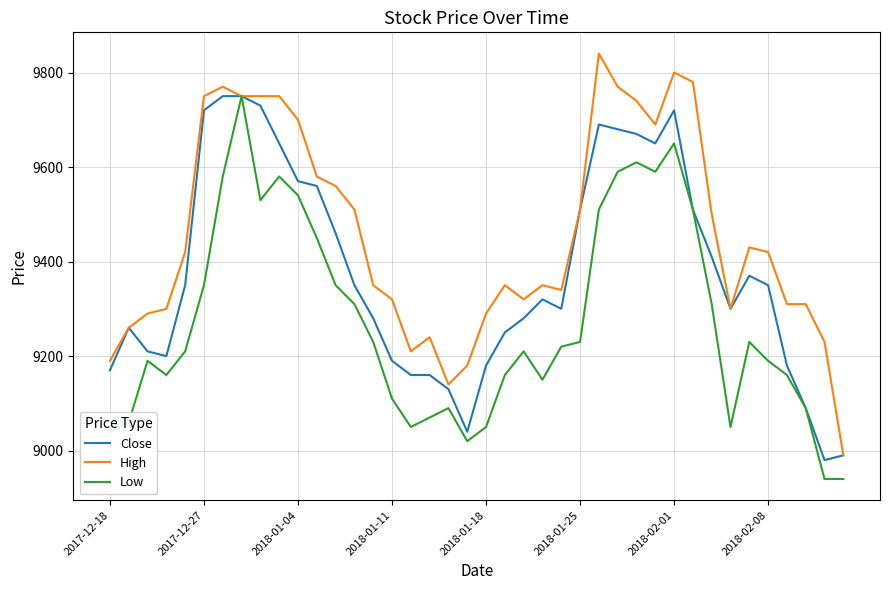

Which series has the largest range (max minus min)?

High